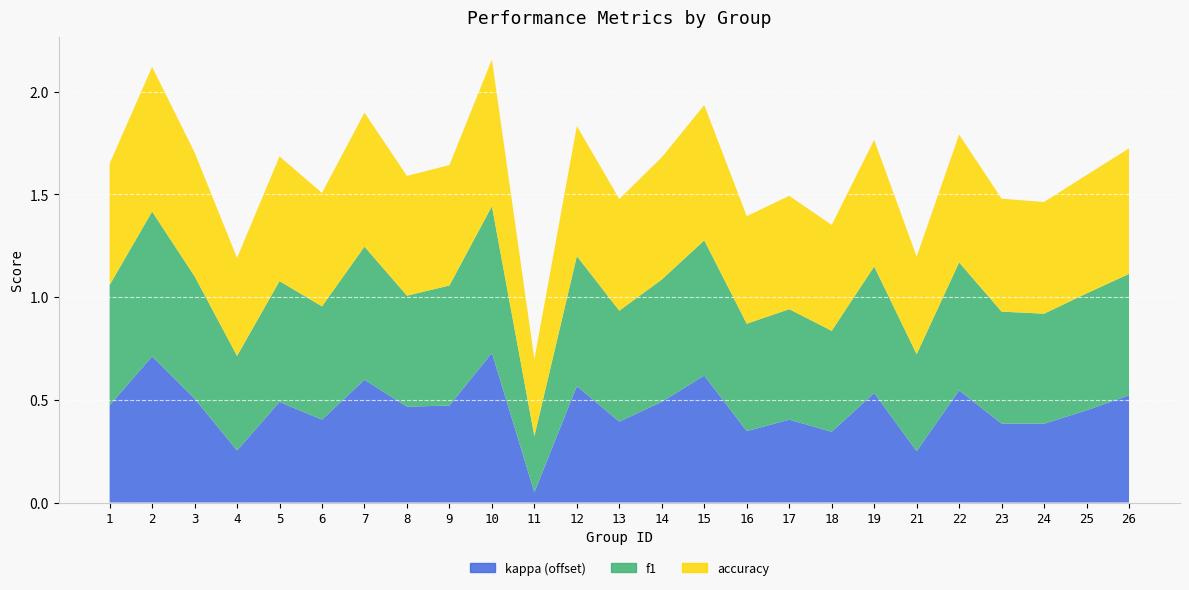

Reading left to right, extract all data points from this chart.

f1: 1=0.6	2=0.7	3=0.6	4=0.5	5=0.6	6=0.6	7=0.6	8=0.5	9=0.6	10=0.7	11=0.3	12=0.6	13=0.5	14=0.6	15=0.7	16=0.5	17=0.5	18=0.5	19=0.6	21=0.5	22=0.6	23=0.5	24=0.5	25=0.6	26=0.6
accuracy: 1=0.6	2=0.7	3=0.6	4=0.5	5=0.6	6=0.6	7=0.7	8=0.6	9=0.6	10=0.7	11=0.4	12=0.6	13=0.5	14=0.6	15=0.7	16=0.5	17=0.6	18=0.5	19=0.6	21=0.5	22=0.6	23=0.6	24=0.5	25=0.6	26=0.6
kappa: 1=0.2	2=0.4	3=0.2	4=-0.0	5=0.2	6=0.1	7=0.3	8=0.2	9=0.2	10=0.4	11=-0.2	12=0.3	13=0.1	14=0.2	15=0.3	16=0.0	17=0.1	18=0.0	19=0.2	21=-0.1	22=0.2	23=0.1	24=0.1	25=0.1	26=0.2